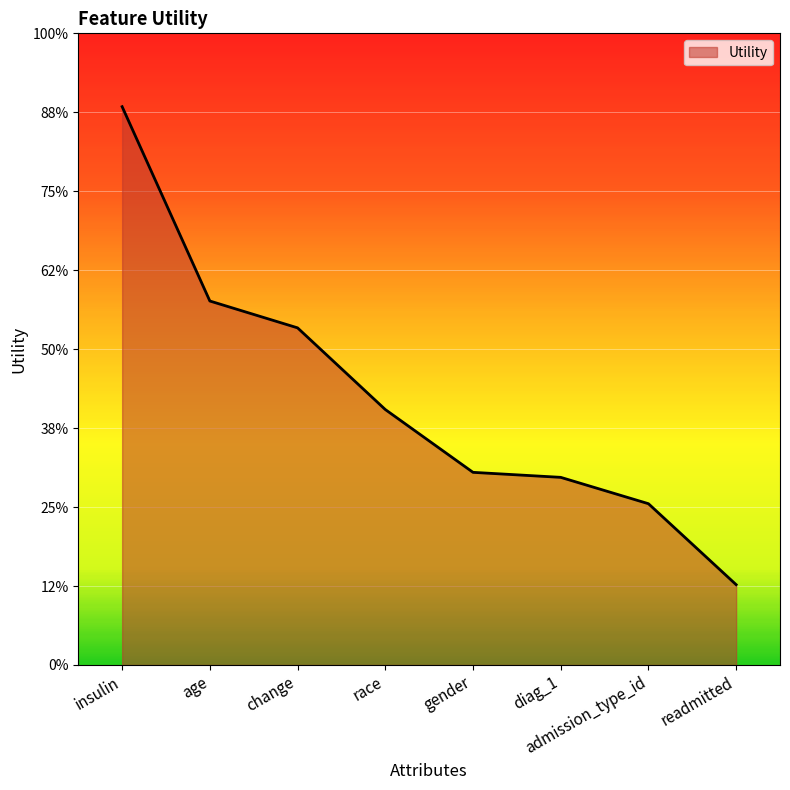

Does the chart display data point markers on the line(s)?

No